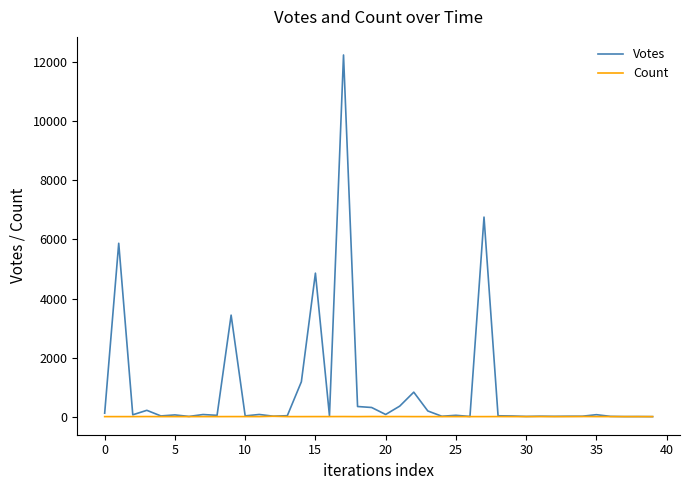

Which series has the largest range (max minus min)?

Votes